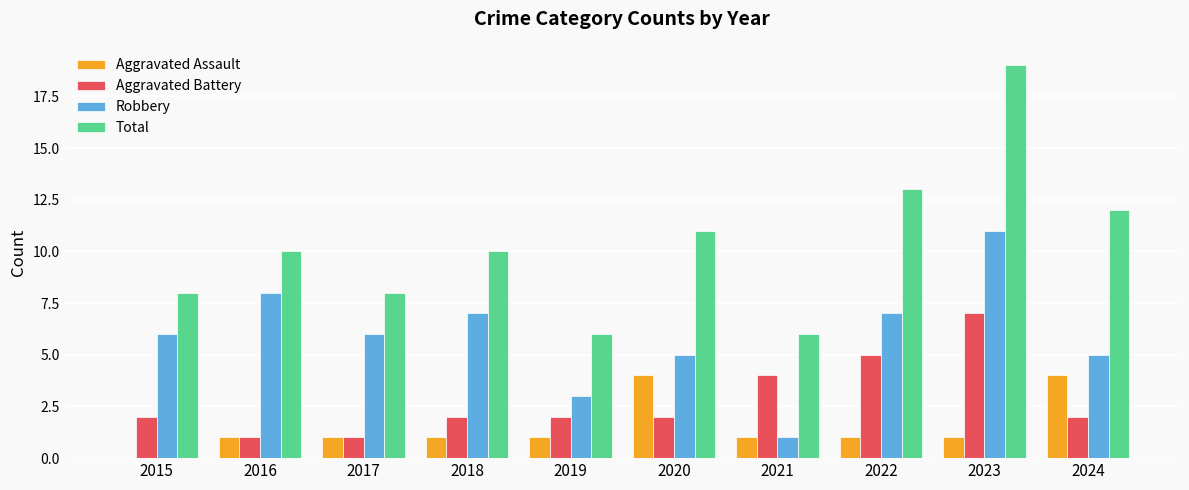

What is the greatest value displayed?

19